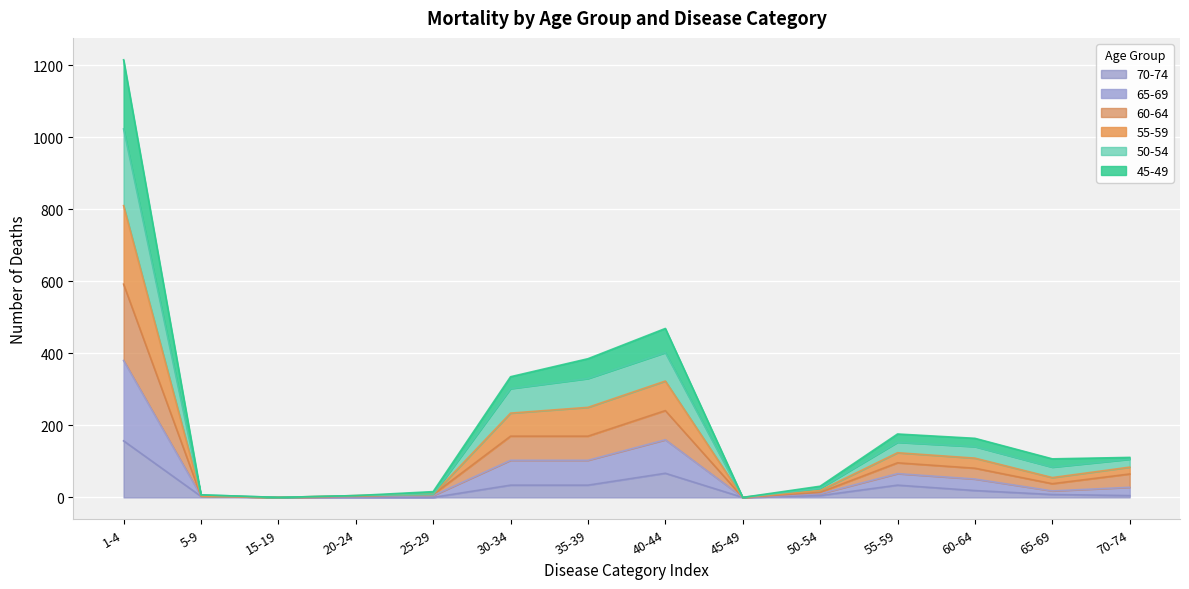

How many lines are shown in the chart?

6